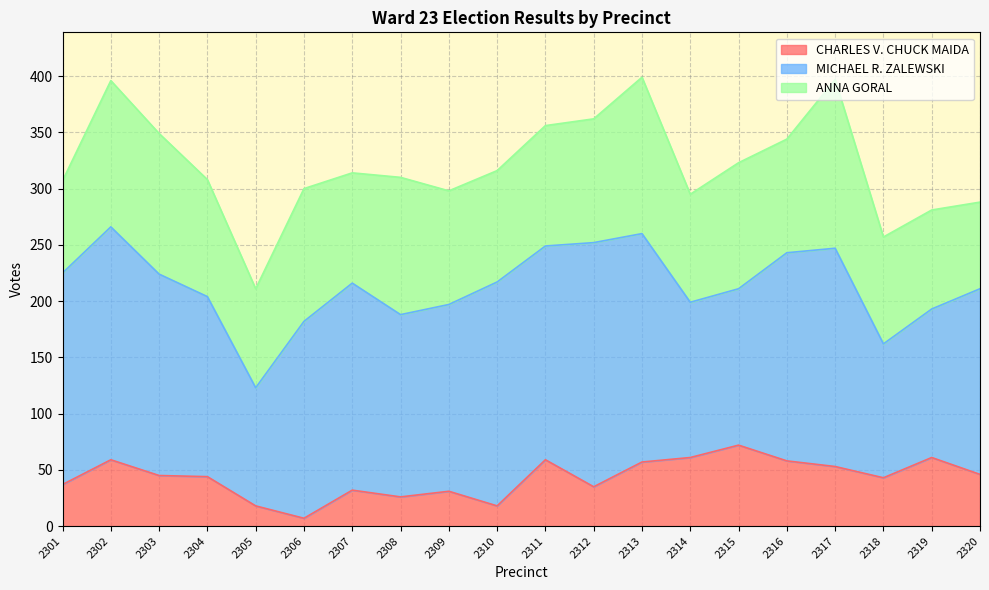

At 2303, list the series in order from largest to smallest.

MICHAEL R. ZALEWSKI, ANNA GORAL, CHARLES V. CHUCK MAIDA